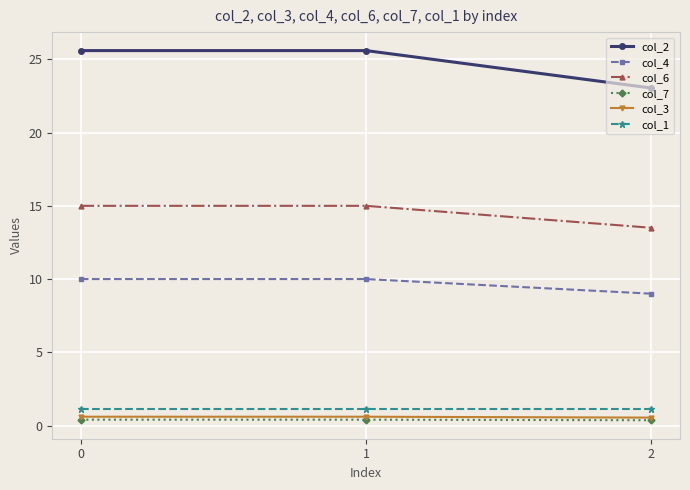

What is the sum of all col_3 values?

1.7